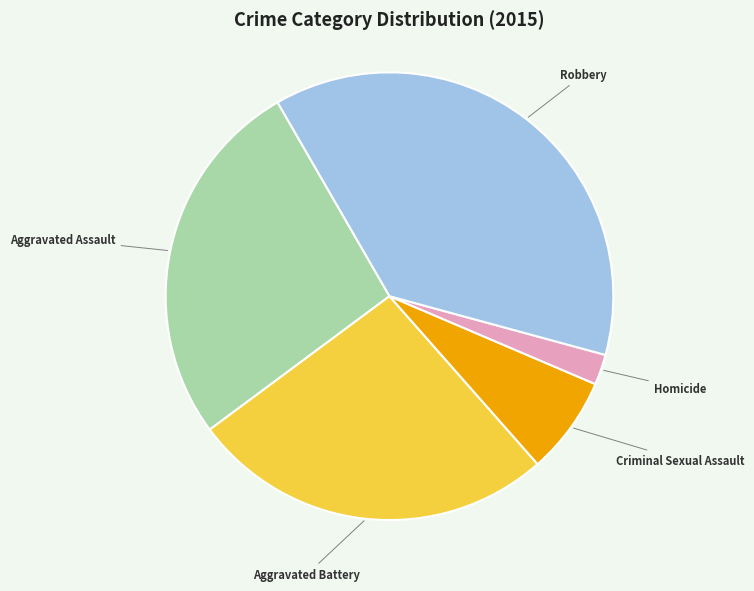

Which category has the smallest portion of the pie?

Homicide